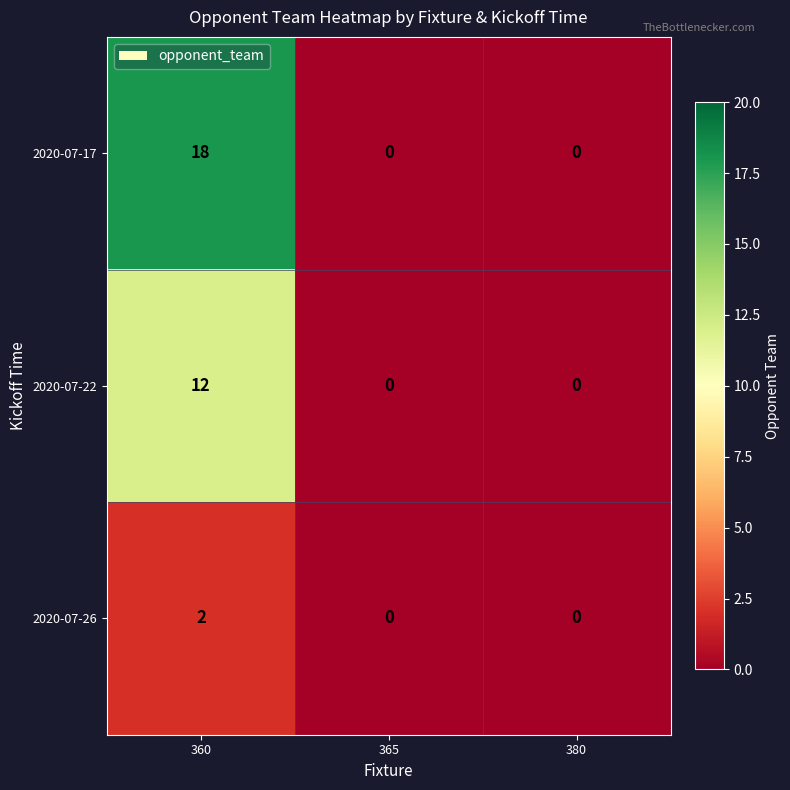

At how many categories does at least one series exceed 12?

1